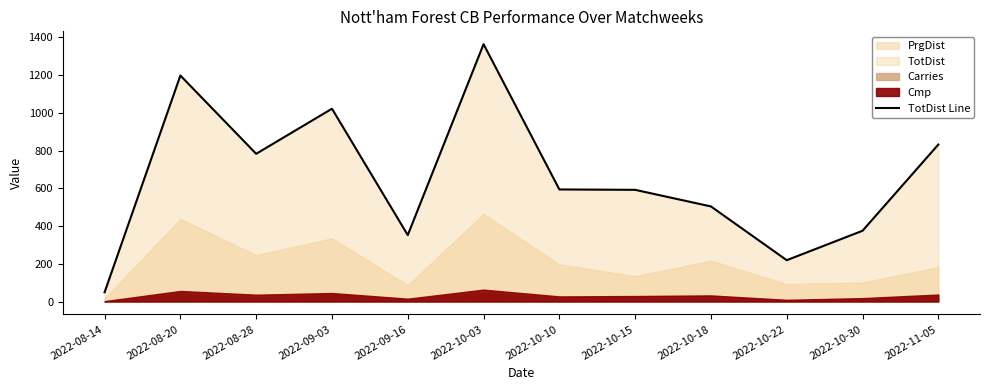

What is the label of the 10th point from the right?

2022-08-28